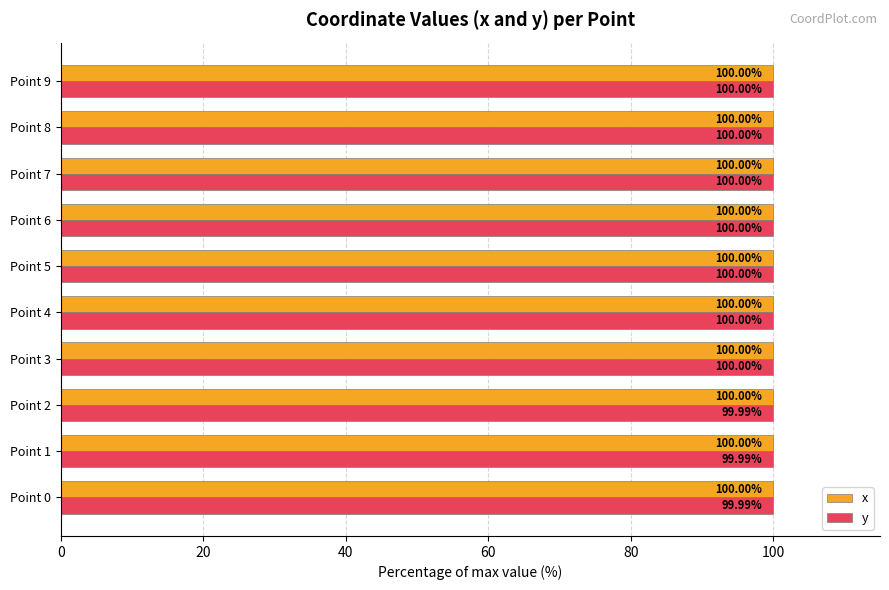

What is the sum of the x values at Point 5 and Point 4?

200.0